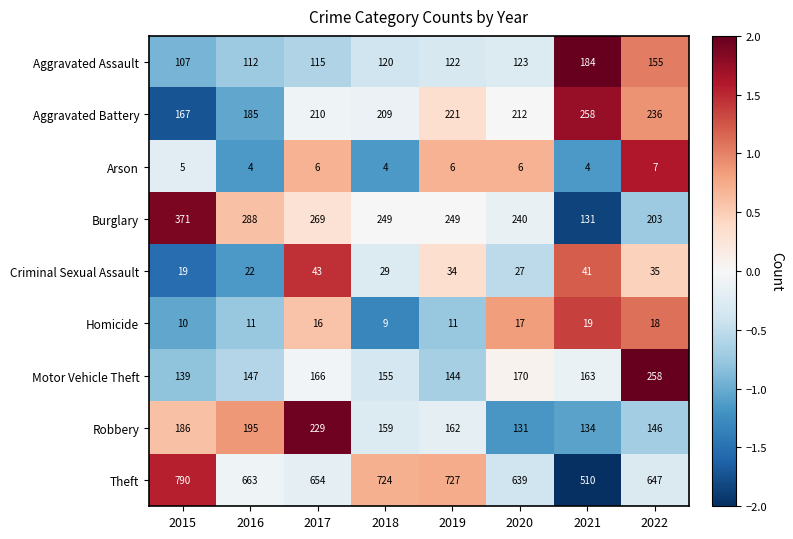

Rank the categories by Aggravated Assault value from highest to lowest.

2021, 2022, 2020, 2019, 2018, 2017, 2016, 2015